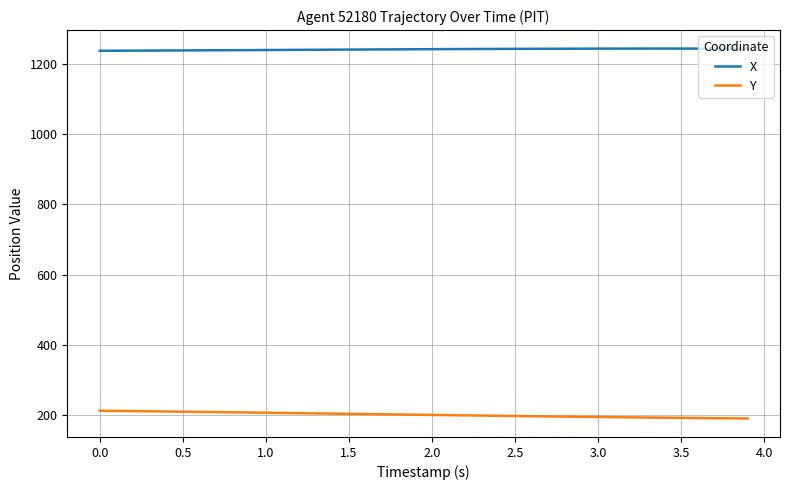

What is the highest value of the Y series?

211.6